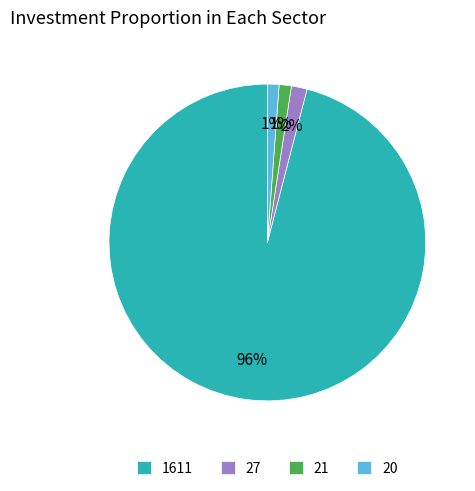

How many slices are in this pie chart?

4